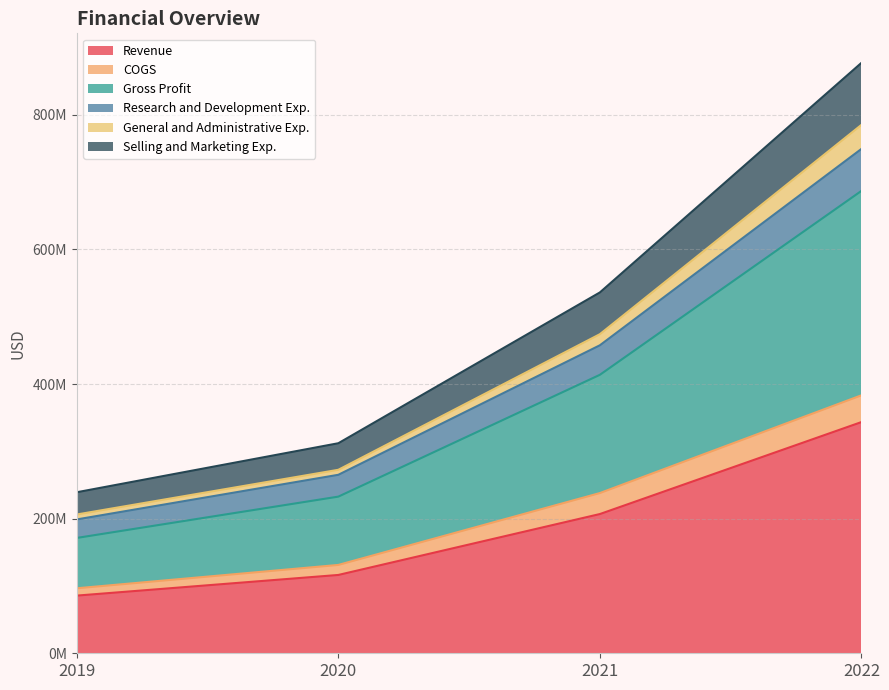

Does the chart have visible grid lines?

Yes